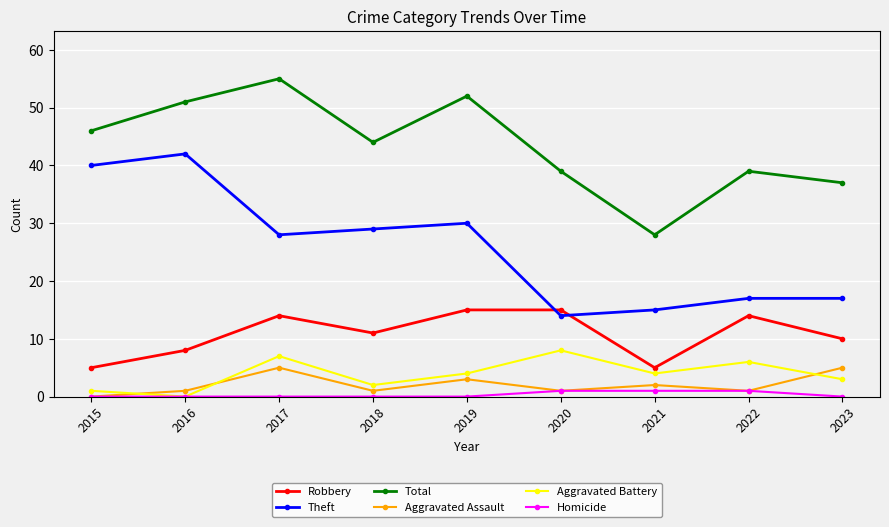

How many lines are shown in the chart?

6